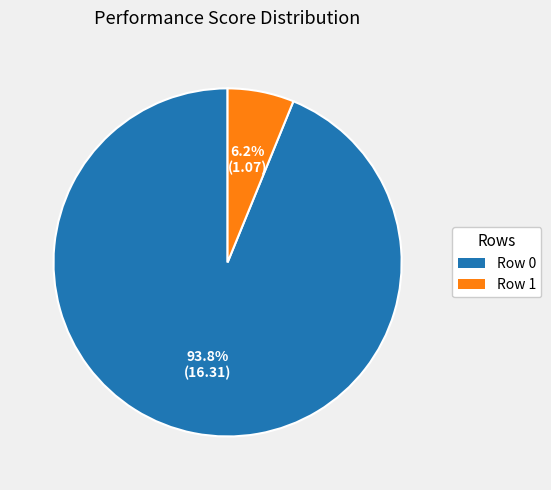

Between Row 1 and Row 0, which is larger?

Row 0